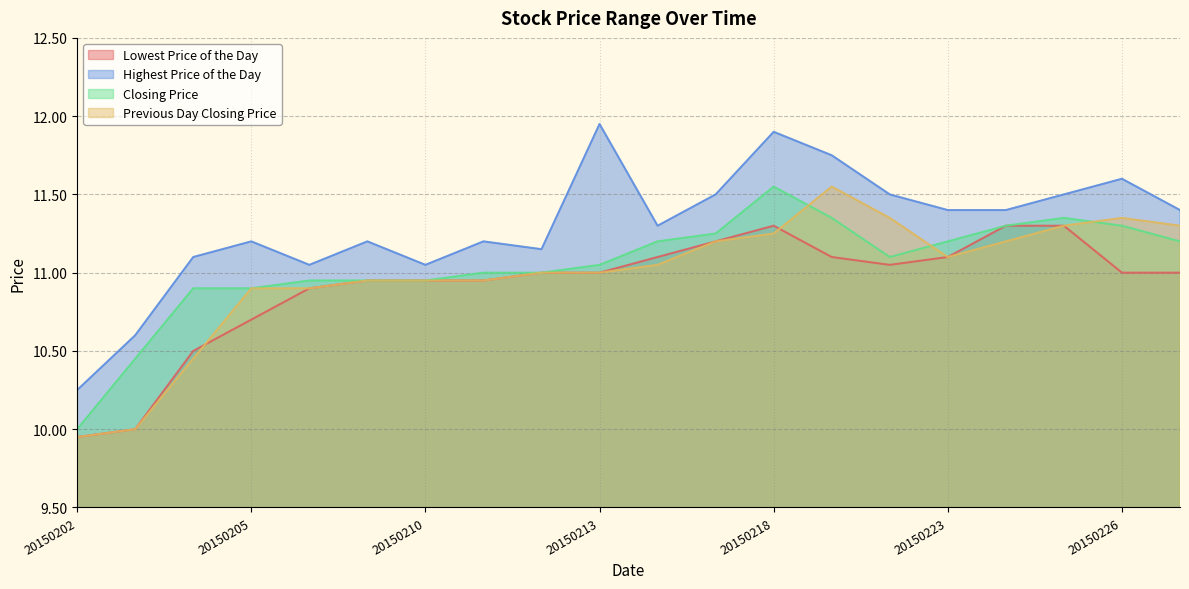

The Previous Day Closing Price series shows 11.0 at 20150212. True or false?

True